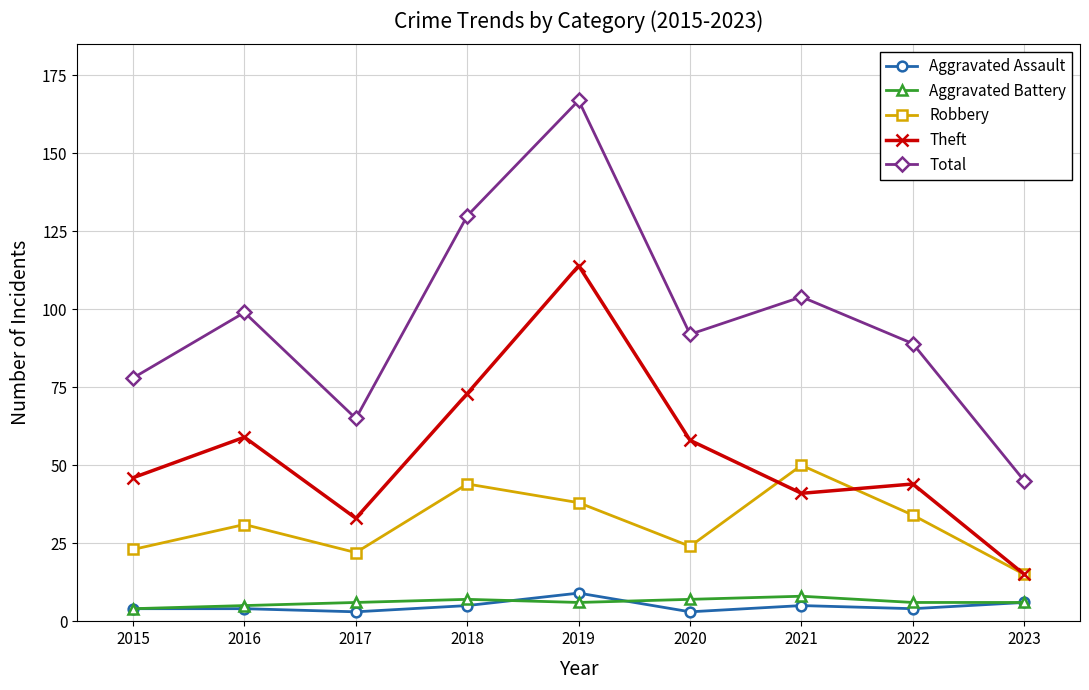

What are all the series names shown in the legend?

Aggravated Assault, Aggravated Battery, Robbery, Theft, Total